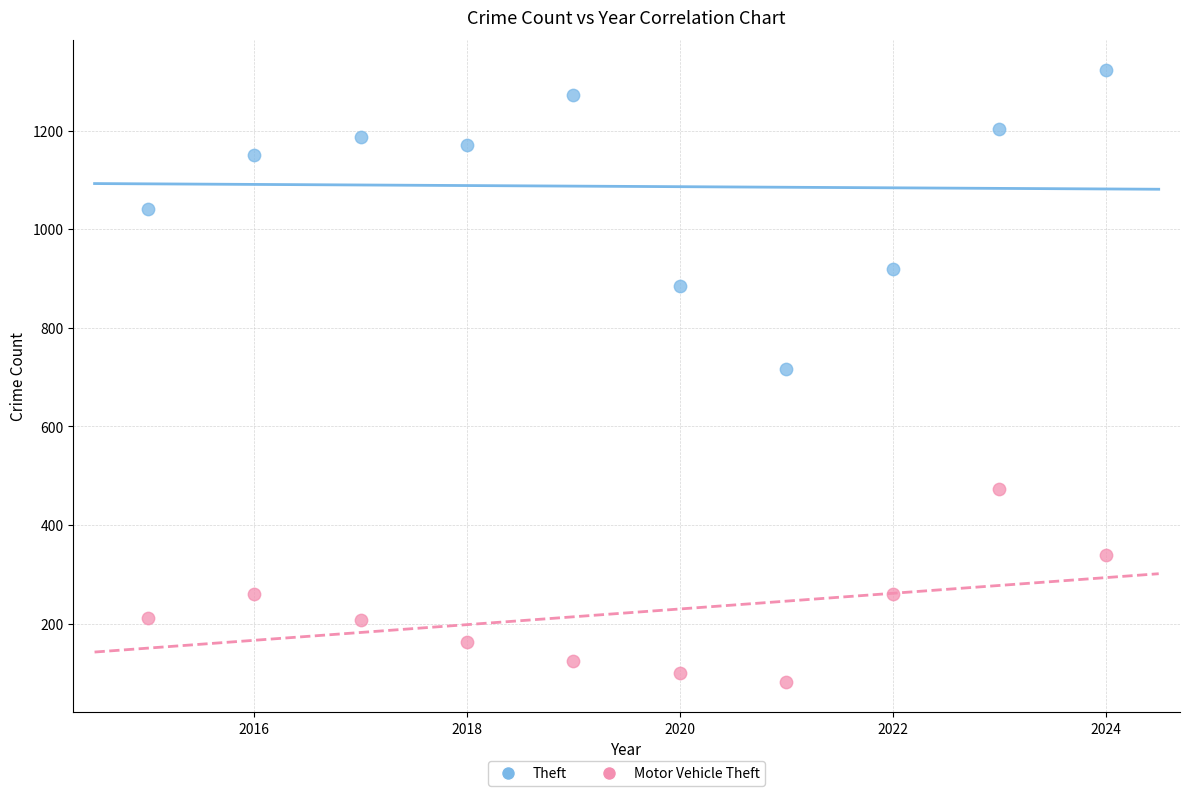

Which series has the widest spread of Y values?

Theft